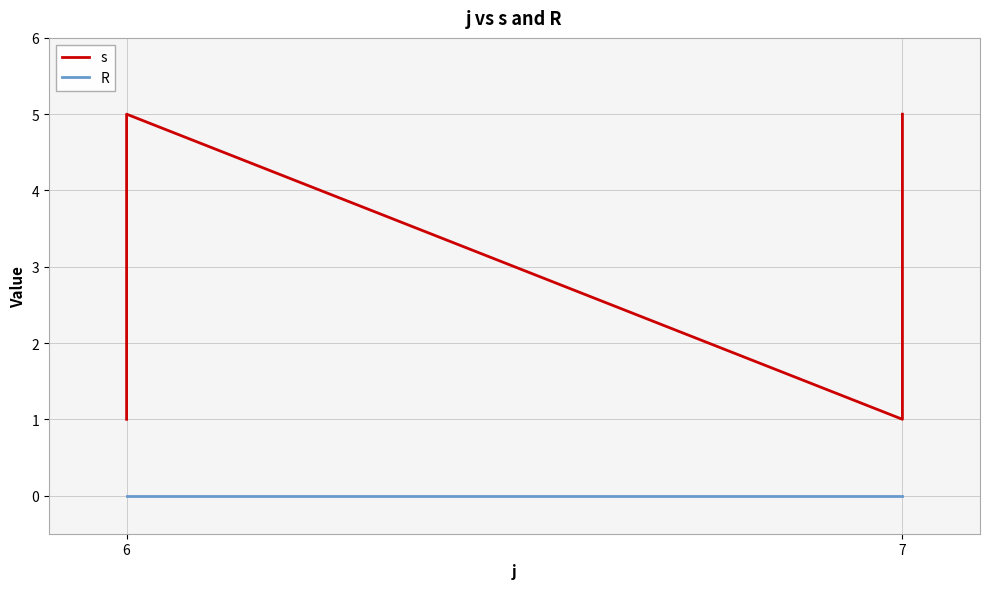

Is the value of s at 7 greater than the value of R at 7?

Yes